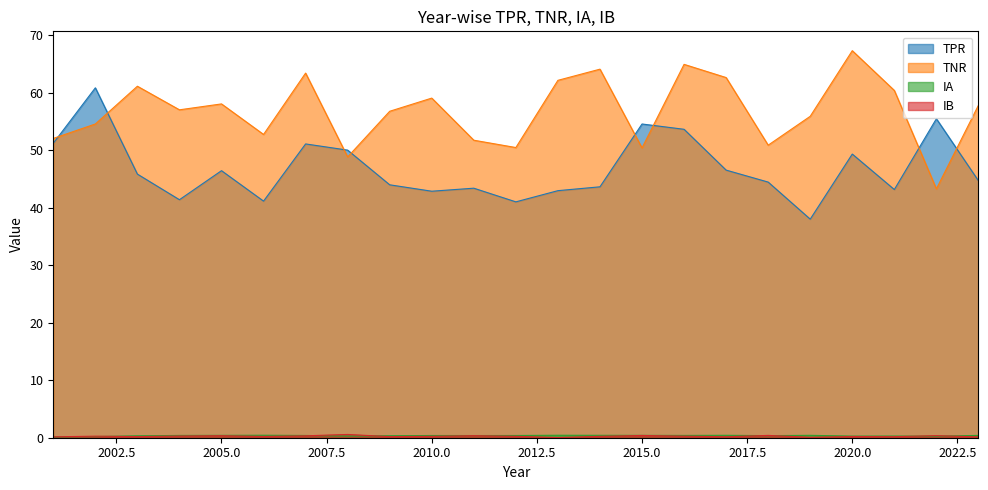

What is the value of the TPR point at the 11th from the left?

43.4